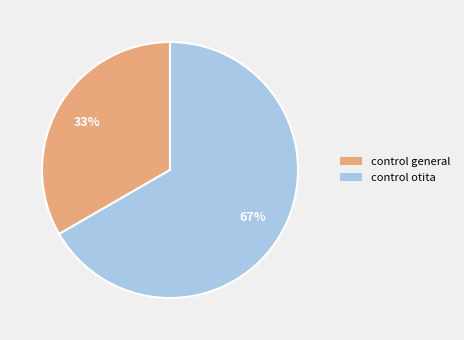

Is the sum of control general and control otita greater than half?

Yes